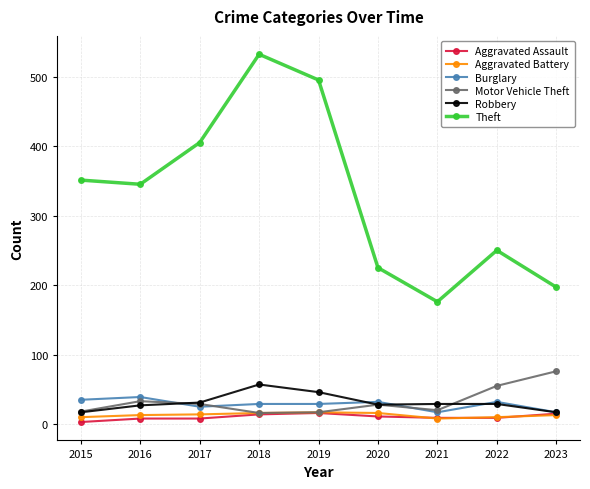

What are all the series names shown in the legend?

Aggravated Assault, Aggravated Battery, Burglary, Motor Vehicle Theft, Robbery, Theft